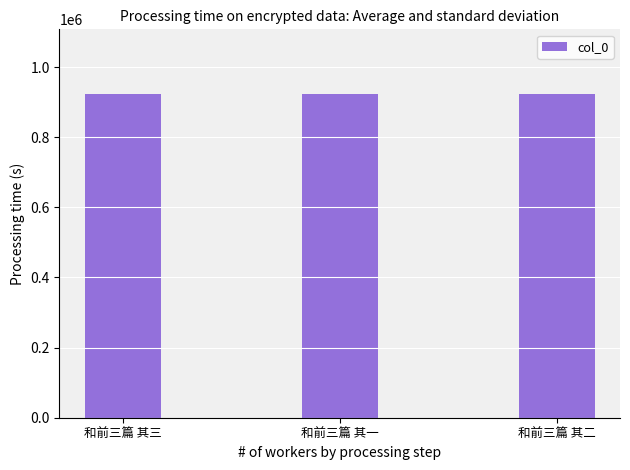

How many data points are less than 923139?

1